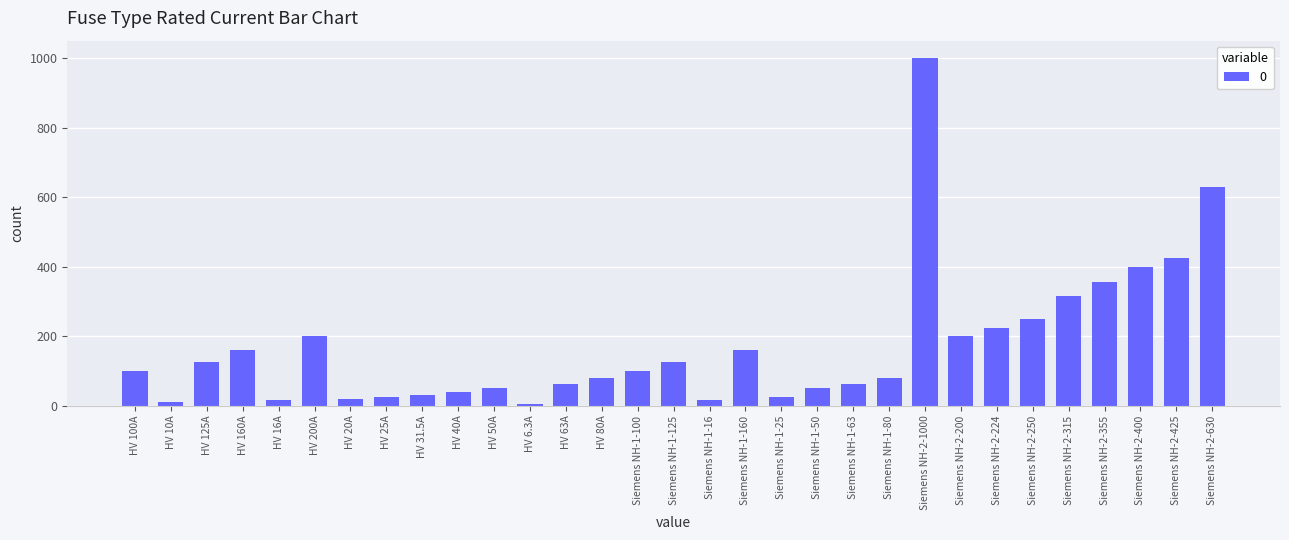

What is the label of the 2nd bar from the right?

Siemens NH-2-425